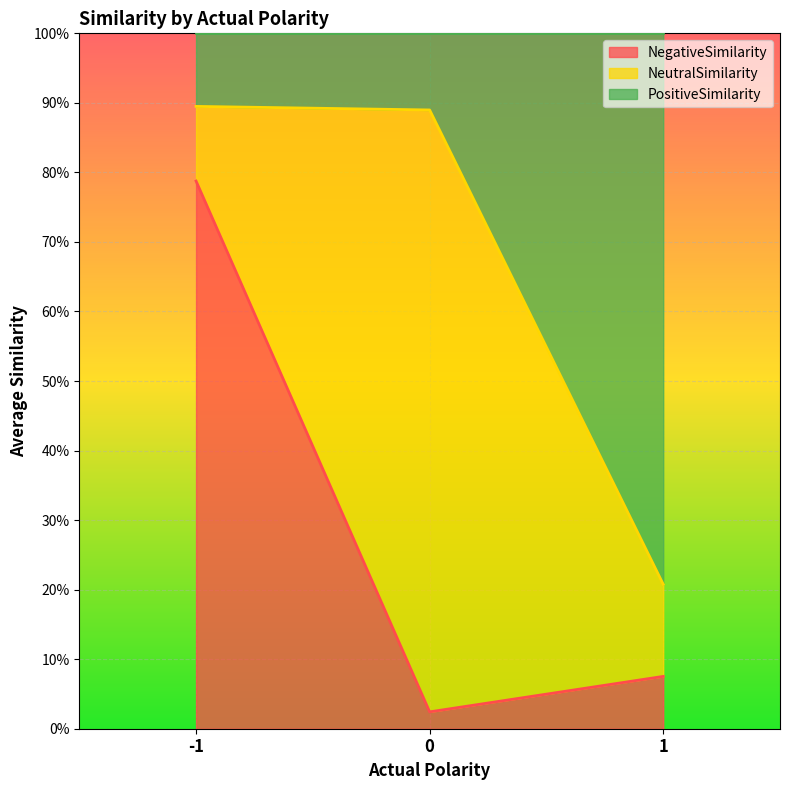

Between -1 and 0, which series saw the biggest shift?

NeutralSimilarity